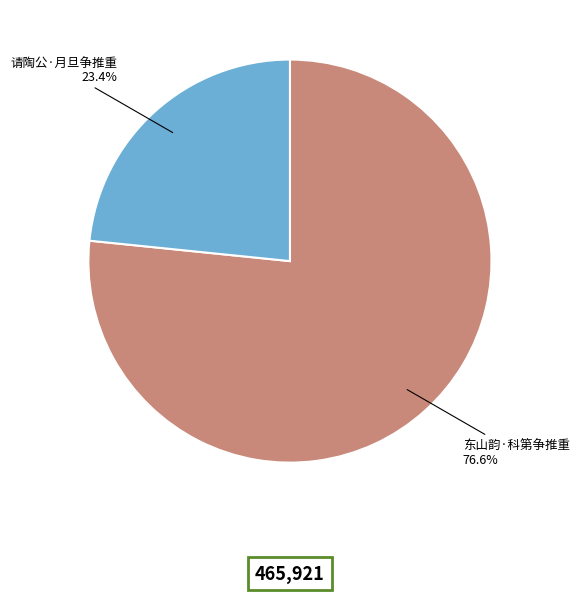

Rank the categories by value from highest to lowest.

东山韵·科第争推重, 请陶公·月旦争推重